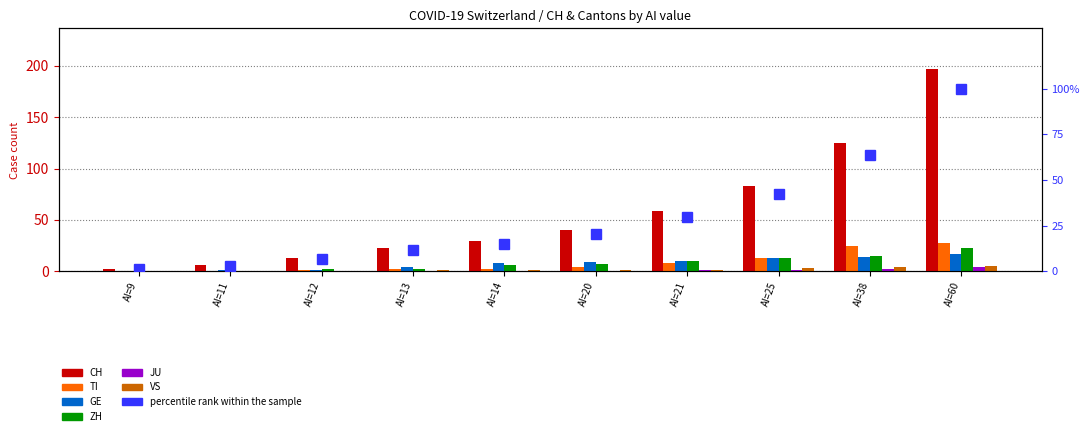

Where does the TI series first go above 4?

AI=21